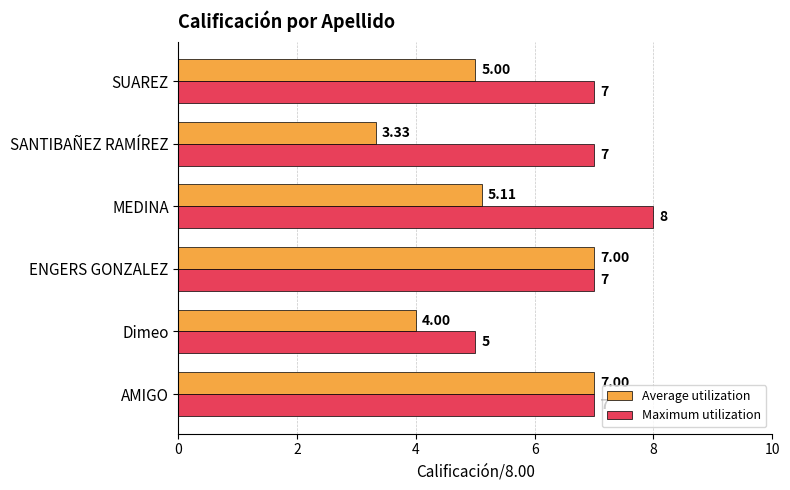

Is the value of Average utilization at SANTIBAÑEZ RAMÍREZ greater than the value of Maximum utilization at AMIGO?

No